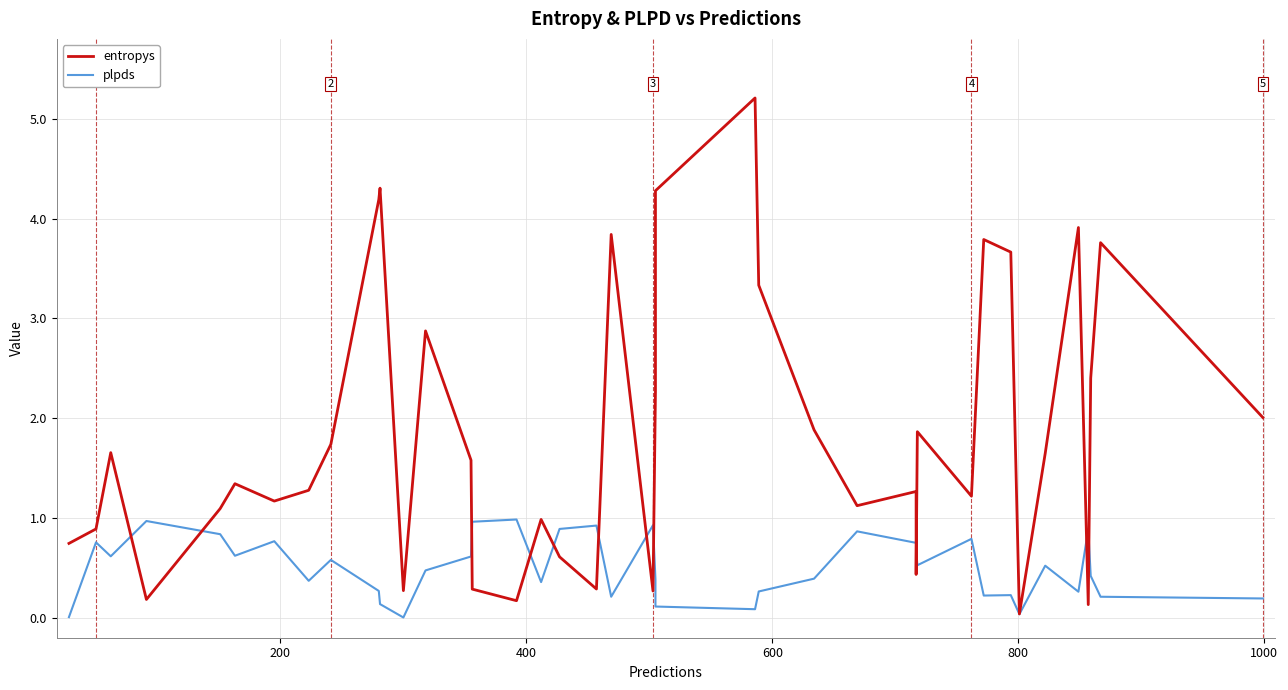

Which series has the largest total across all categories?

entropys